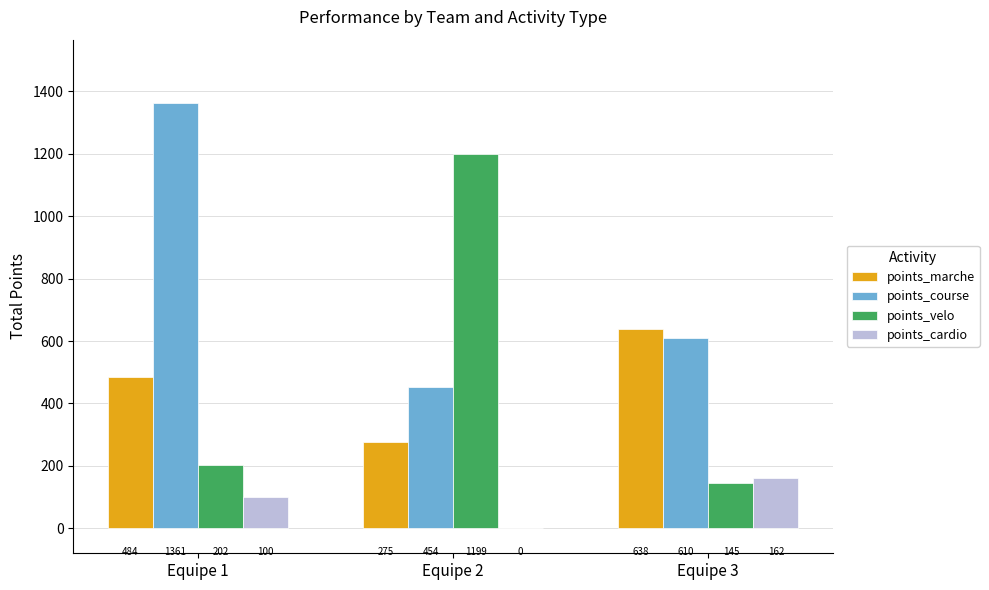

The points_marche series shows 484.1 at Equipe 1. True or false?

True